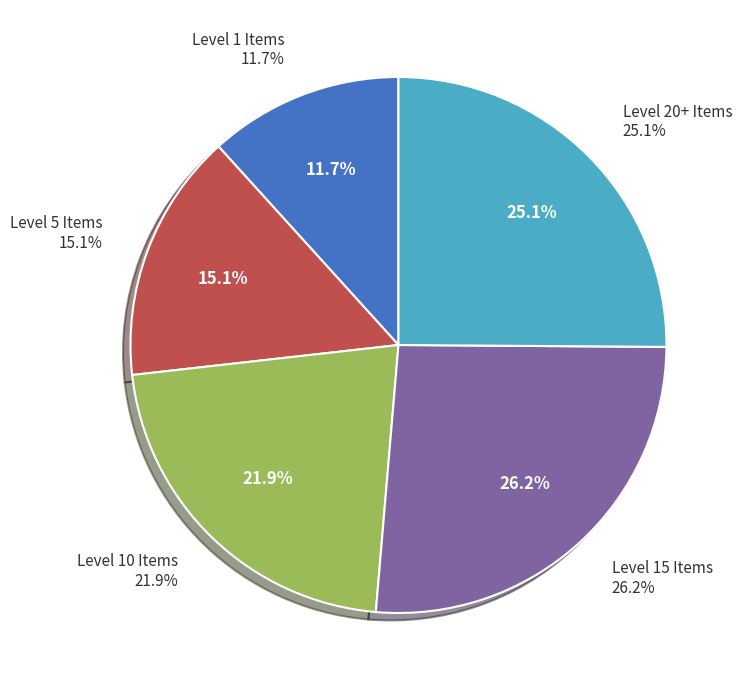

Is there any slice that represents more than half of the pie?

No